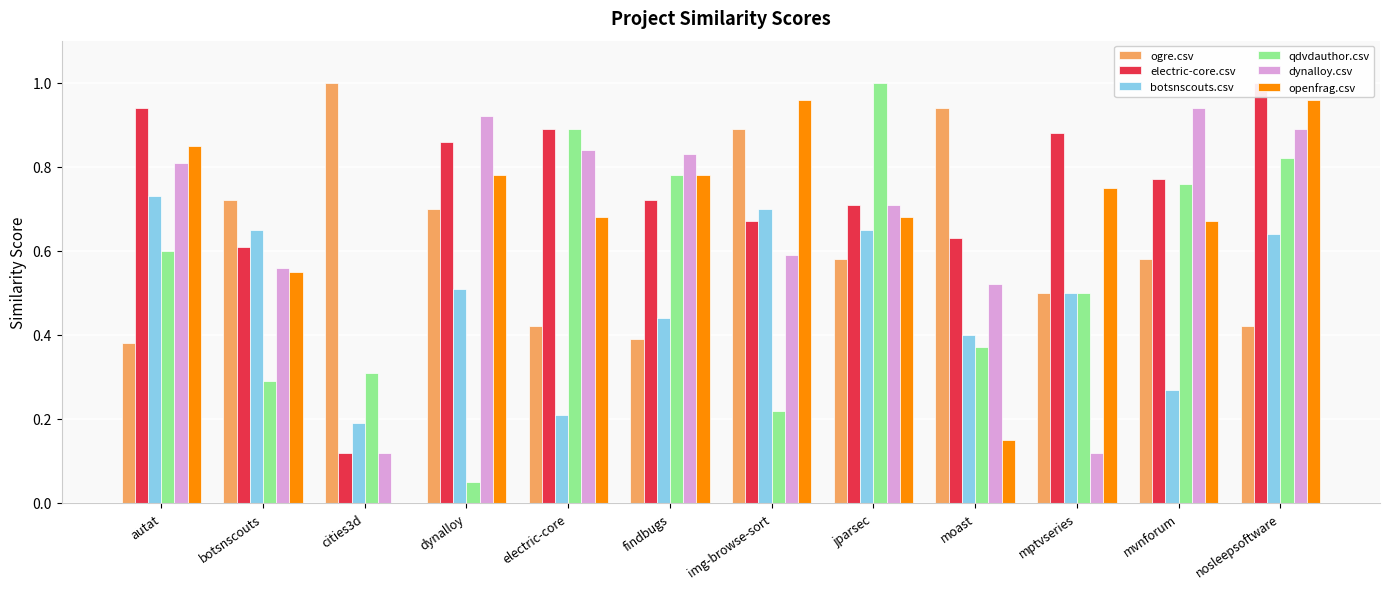

What is the total value across all series at mptvseries?

3.2